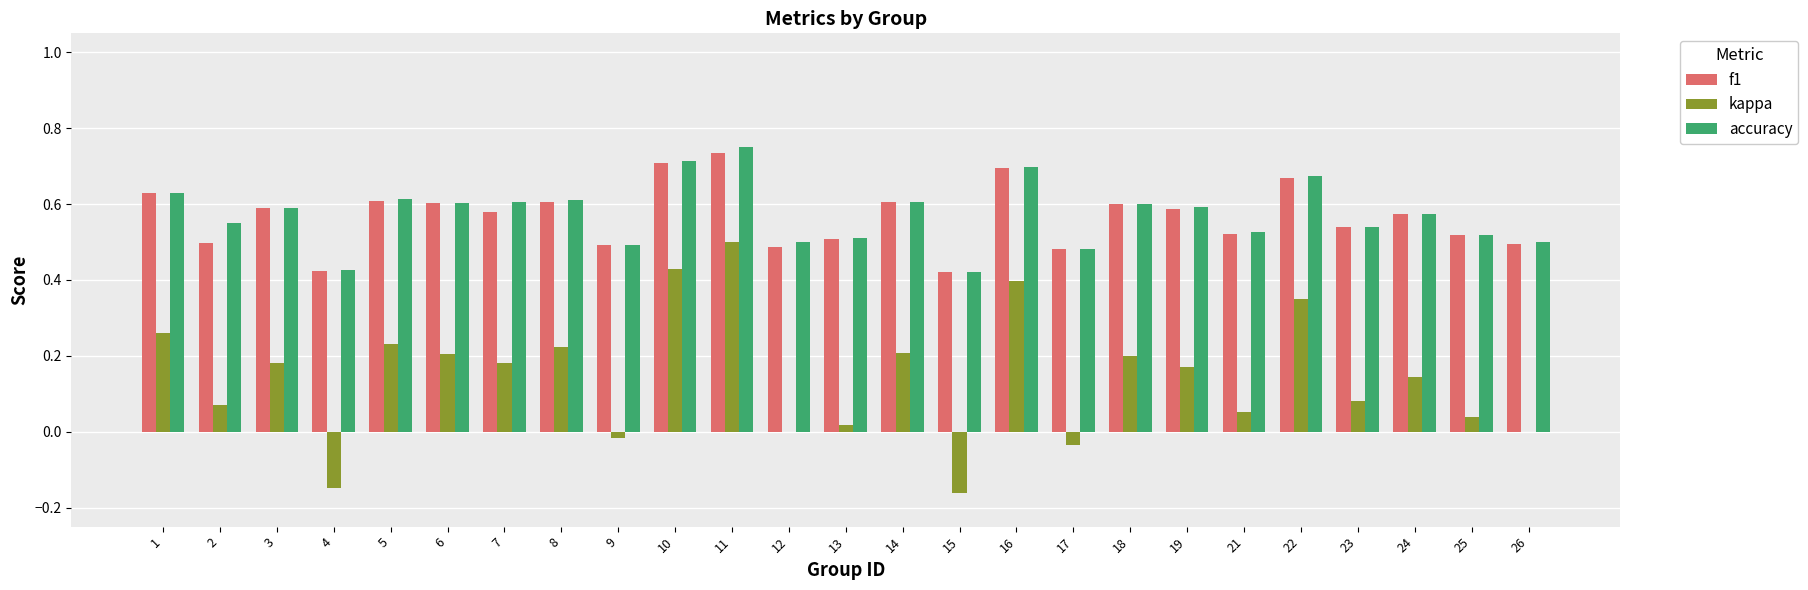

Are the bars grouped side by side (vs. stacked)?

Yes